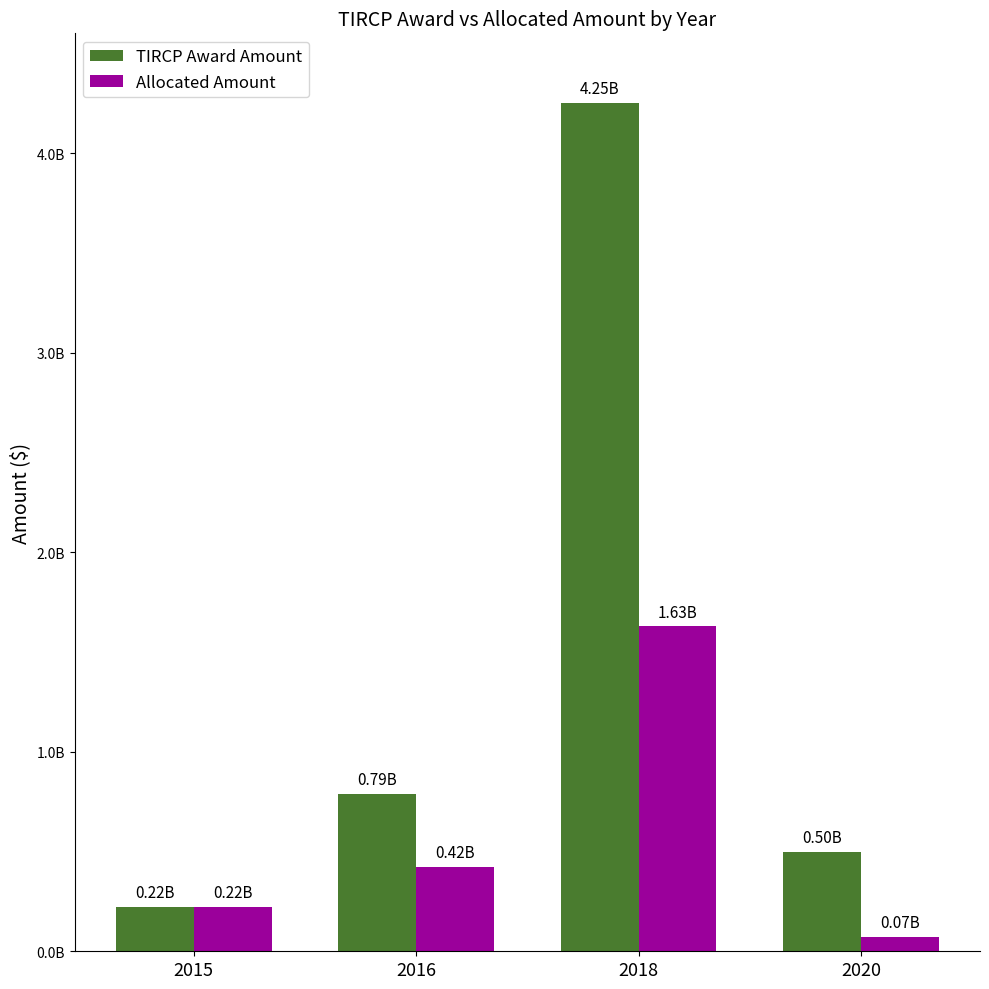

Which series changed the most between 2015 and 2016?

TIRCP Award Amount